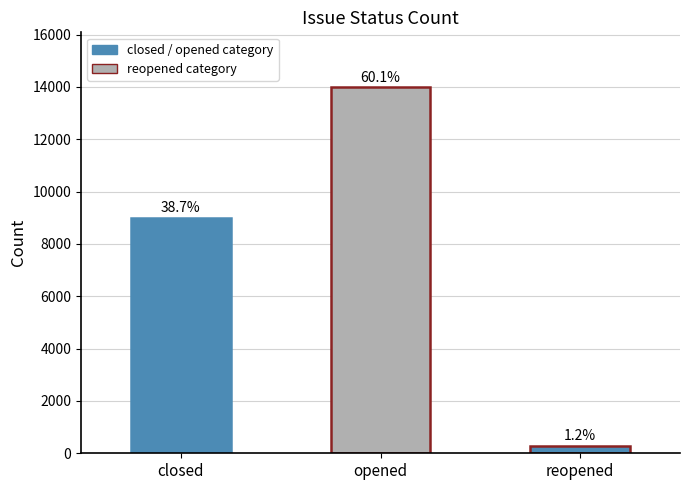

What is the difference between the second highest and minimum values?

8717